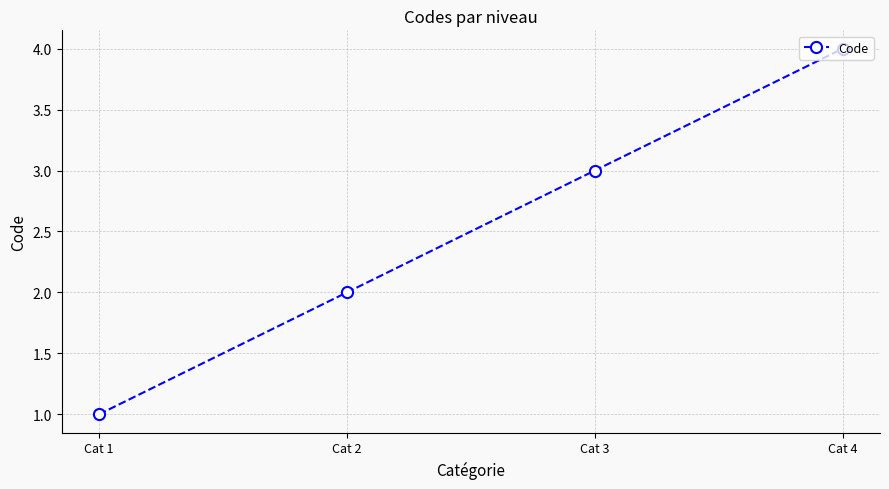

What is the difference between the maximum and minimum values?

3